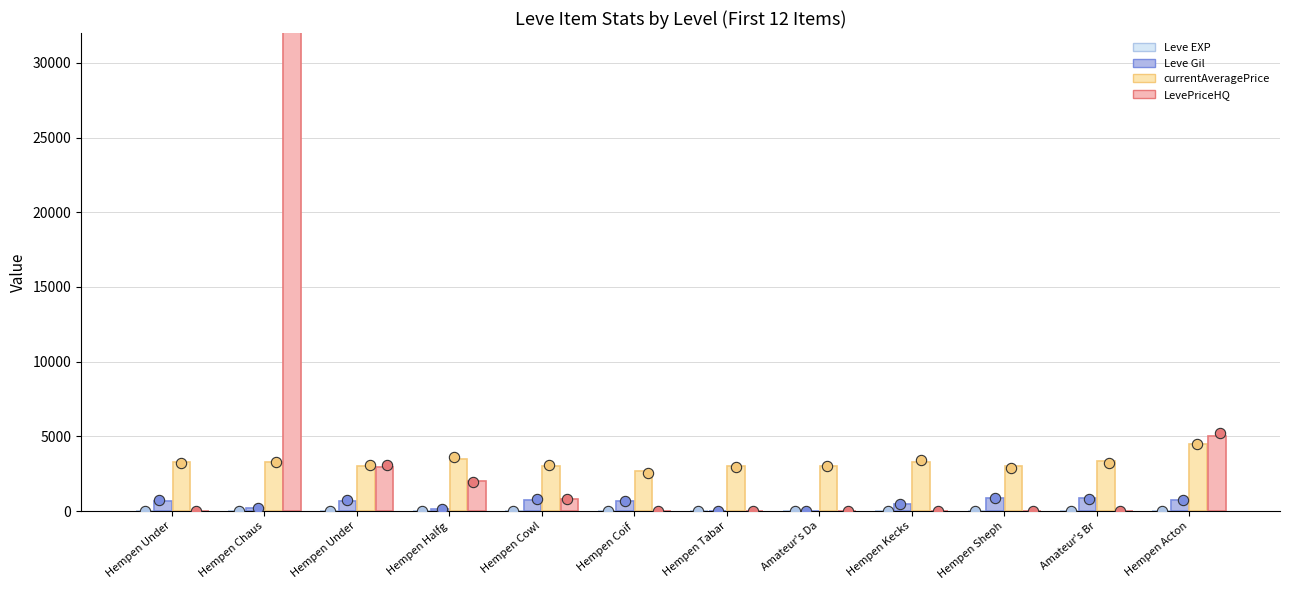

Which series contains the highest Y value?

LevePriceHQ